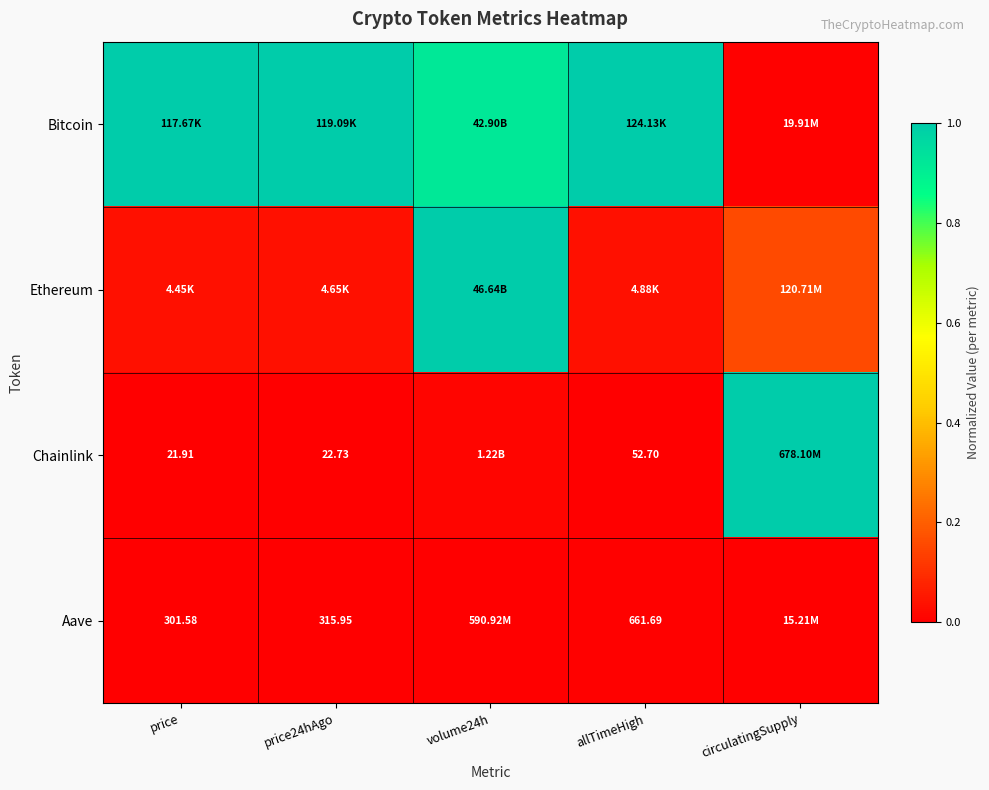

Is the value of Ethereum at price greater than the value of Bitcoin at price24hAgo?

No